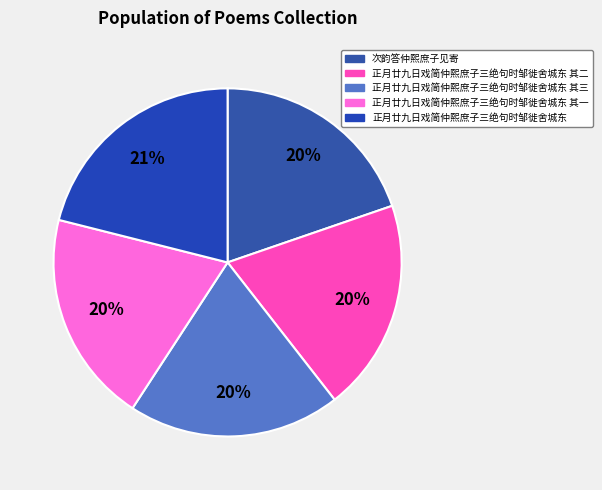

What is the total percentage of 正月廿九日戏简仲熙庶子三绝句时邹徙舍城东 其二 and 正月廿九日戏简仲熙庶子三绝句时邹徙舍城东?

40.8%